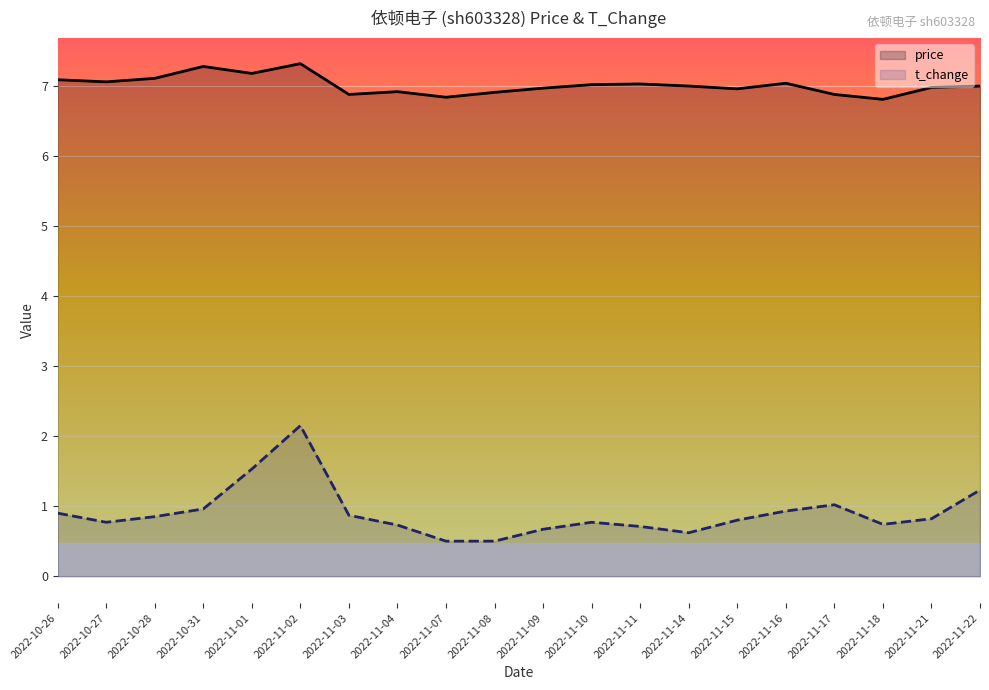

True or false: price and t_change intersect in this chart.

False